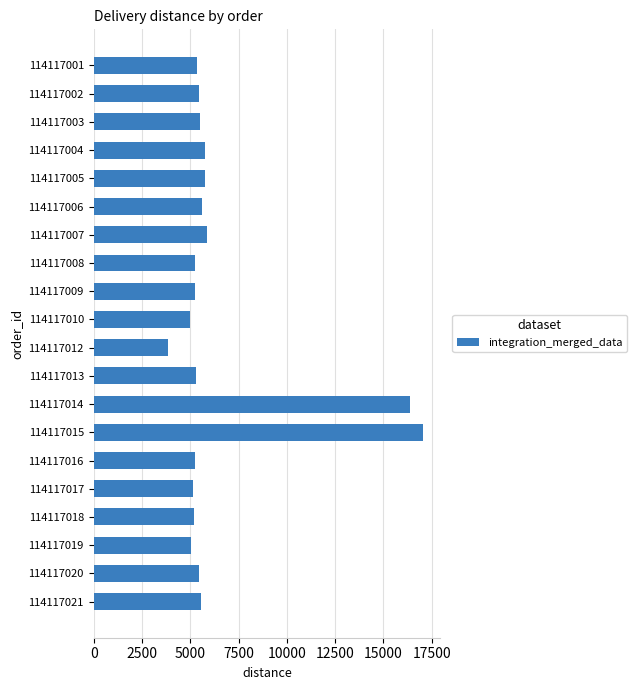

What is the value of the 6th bar from the top?

5628